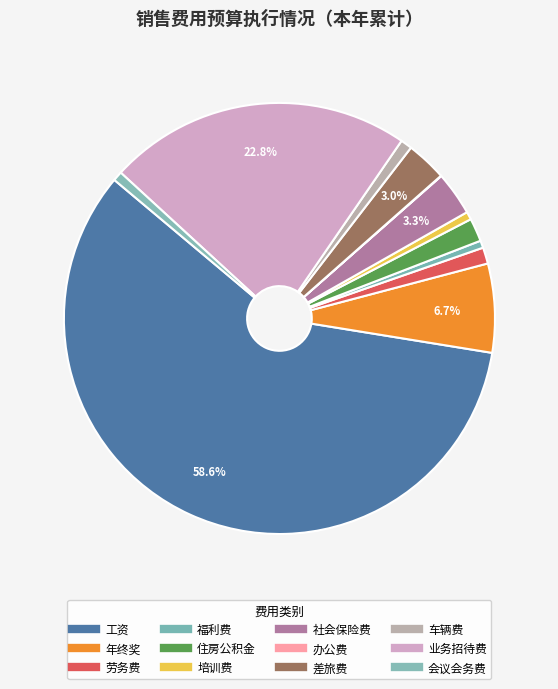

Which category accounts for the majority?

工资